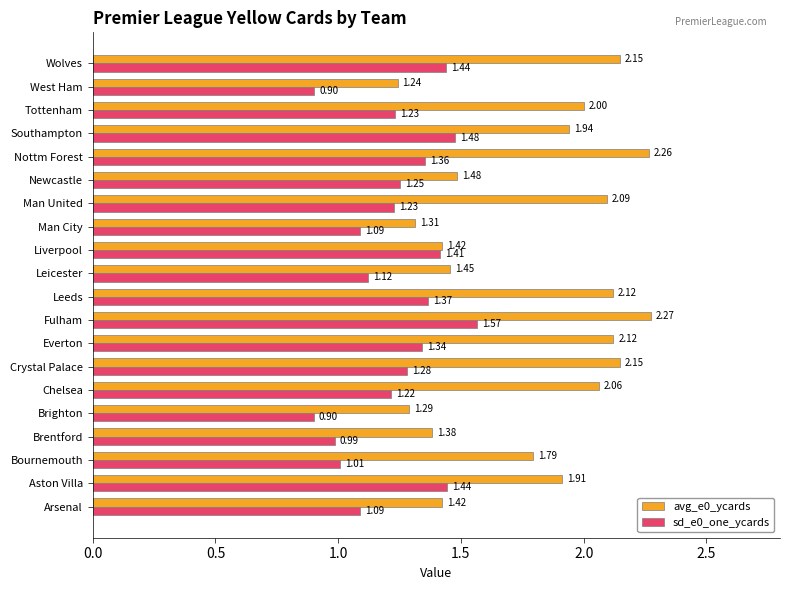

Which series has the largest range (max minus min)?

avg_e0_ycards